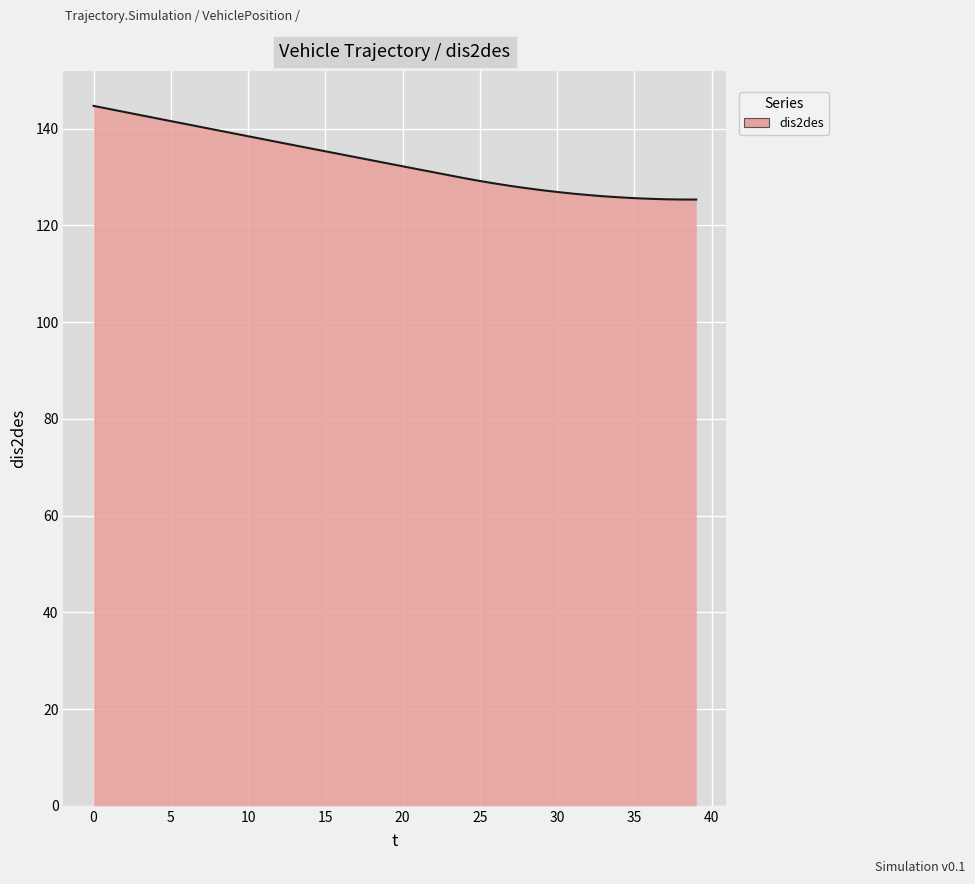

What is the maximum value shown in the chart?

144.7